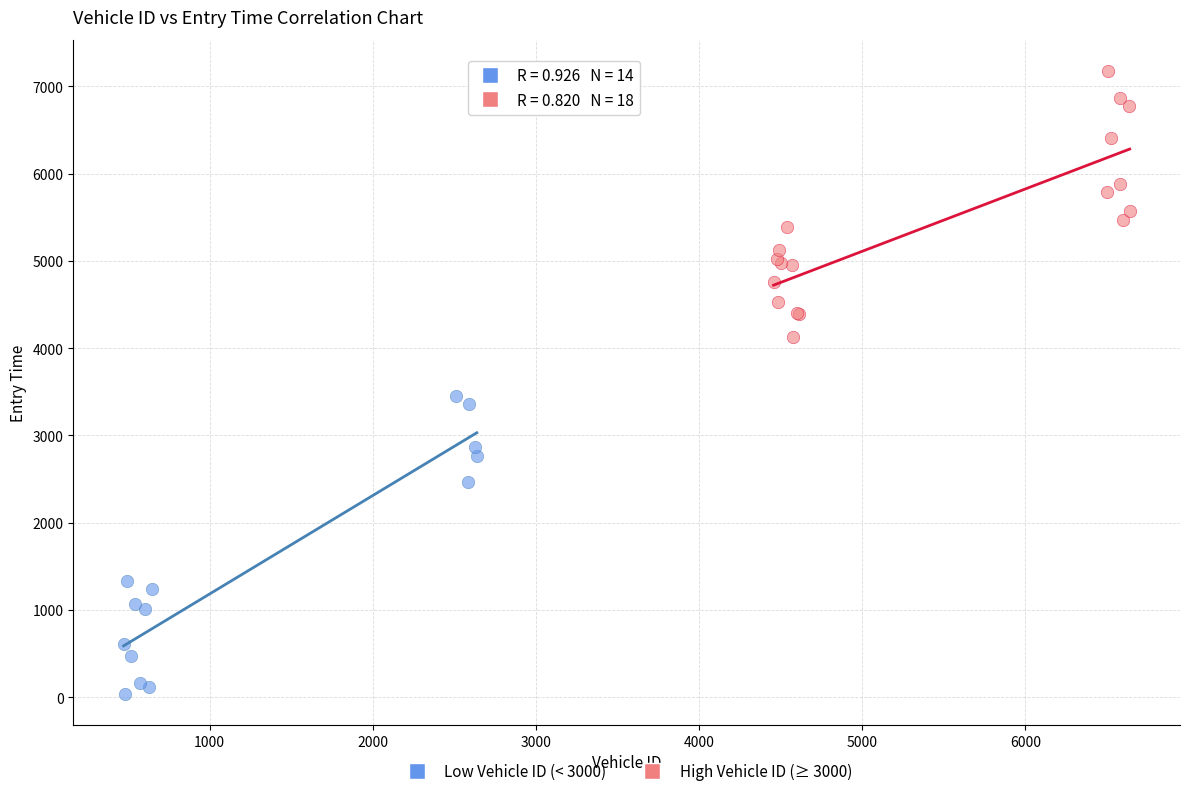

Which series has the widest spread of Y values?

Low Vehicle ID (< 3000)